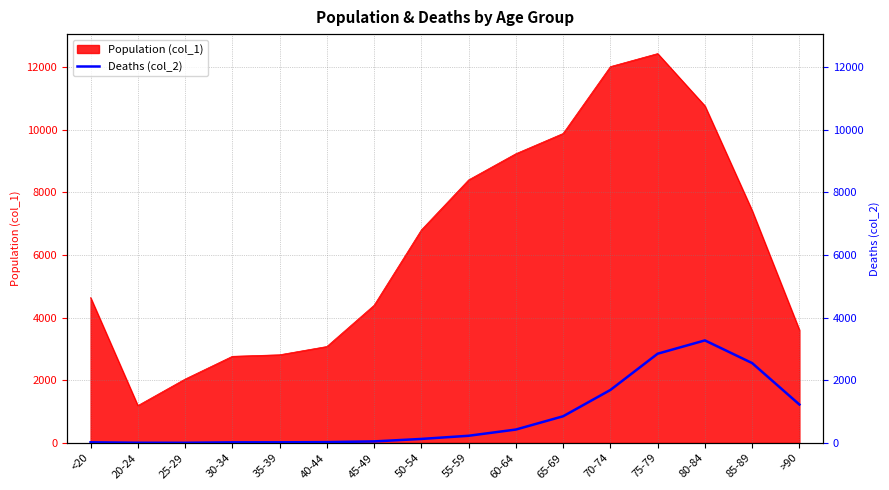

Reading right to left, what are all the values shown in this chart?

>90=1224	85-89=2548	80-84=3273	75-79=2848	70-74=1690	65-69=850	60-64=426	55-59=227	50-54=126	45-49=47	40-44=24	35-39=18	30-34=17	25-29=3	20-24=4	<20=18